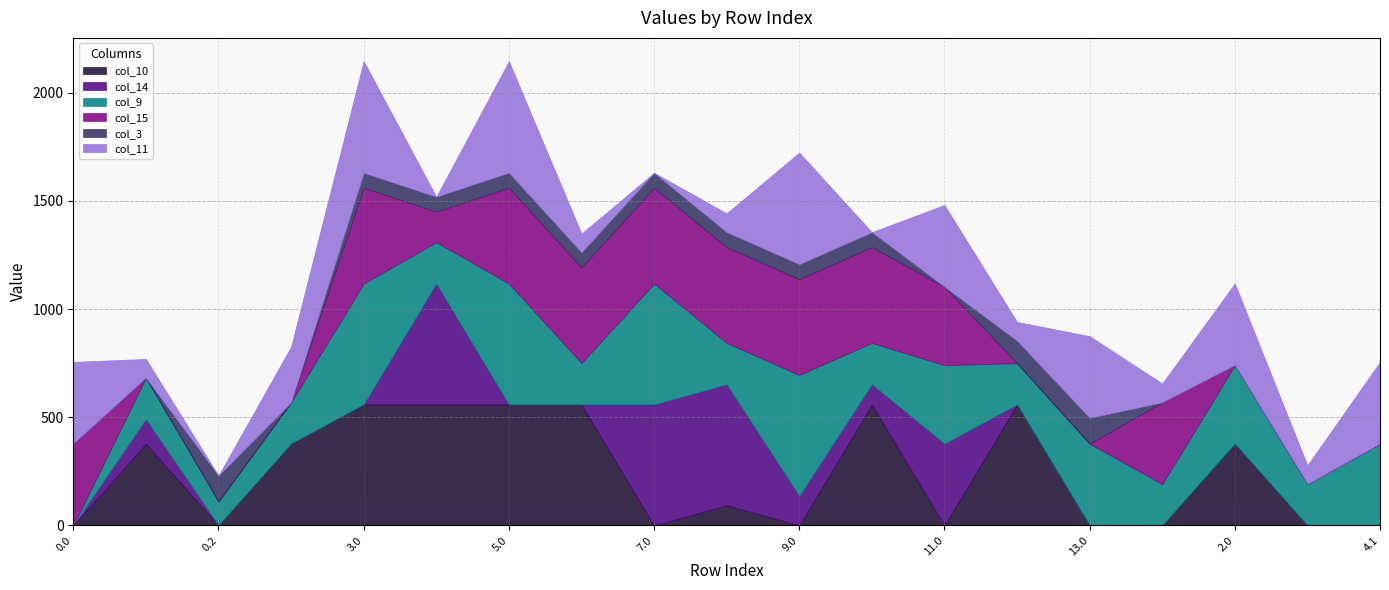

At how many categories does at least one series exceed 357?

17